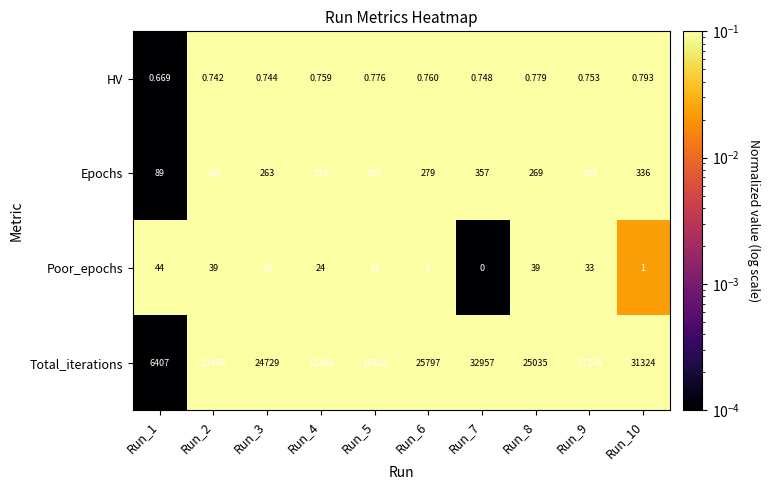

Which series has the largest total across all categories?

Total_iterations